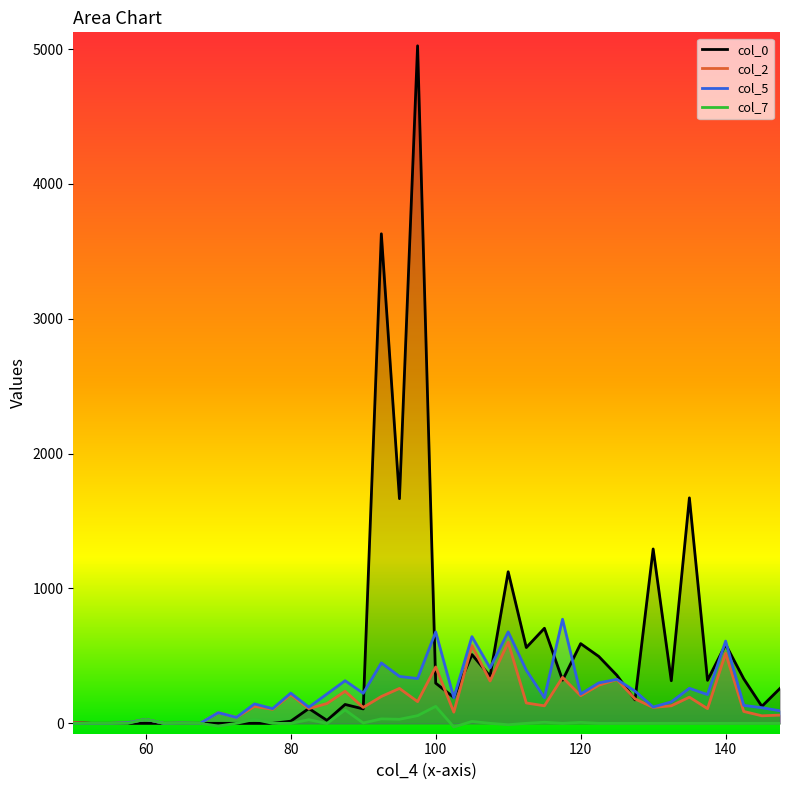

Rank the series by their maximum value, from lowest to highest.

col_7, col_2, col_5, col_0